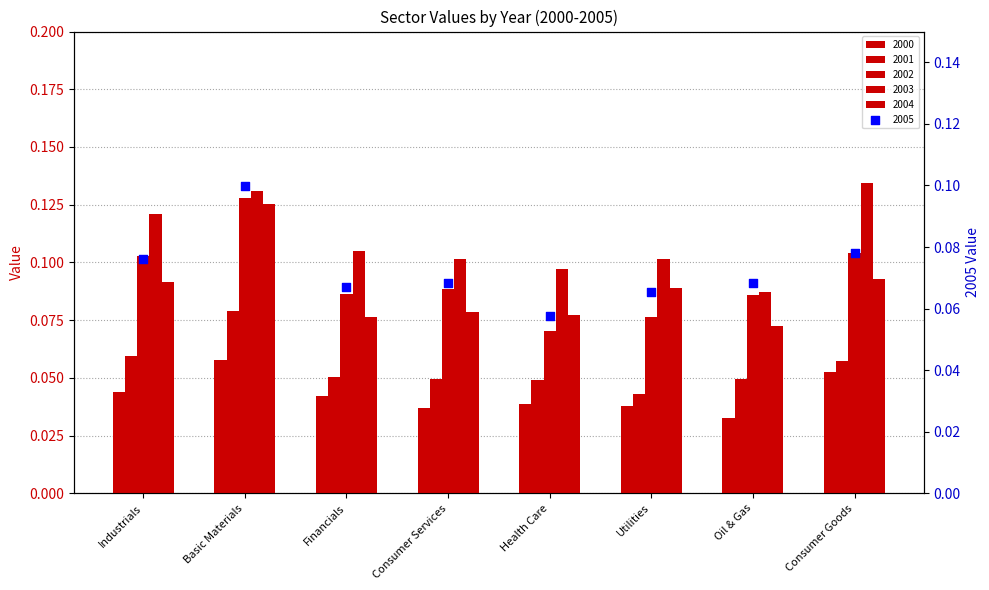

Which series reaches the minimum Y coordinate?

2000